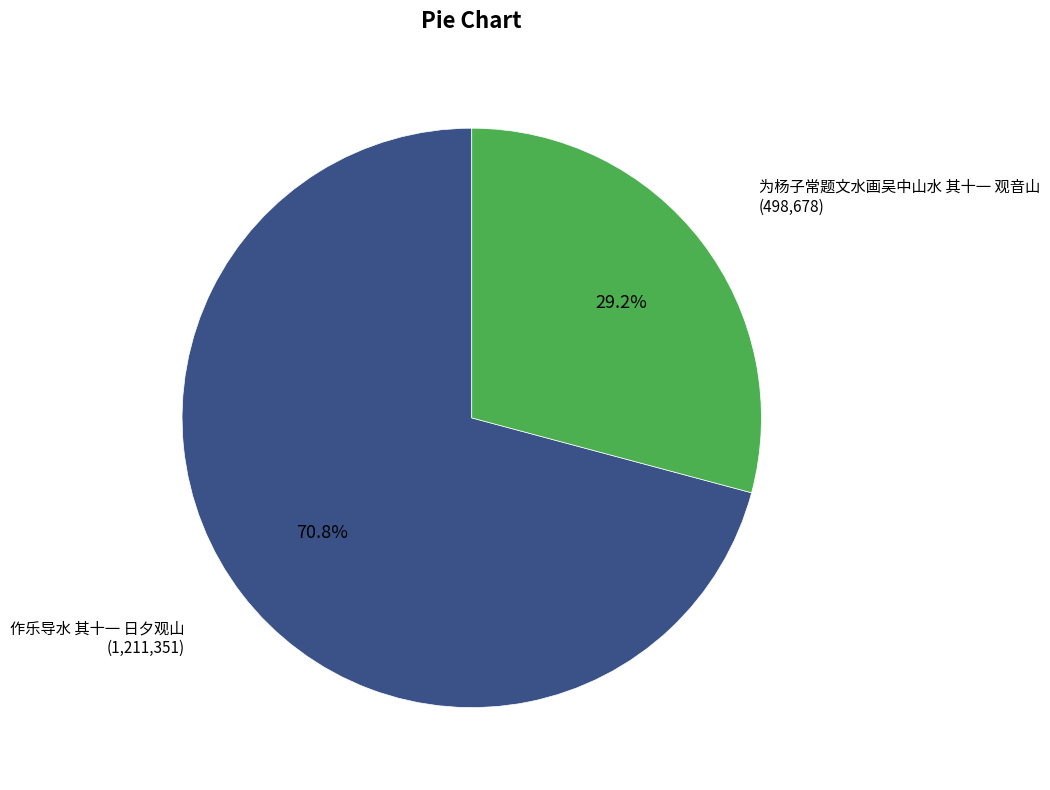

Is there a majority slice in this chart?

Yes